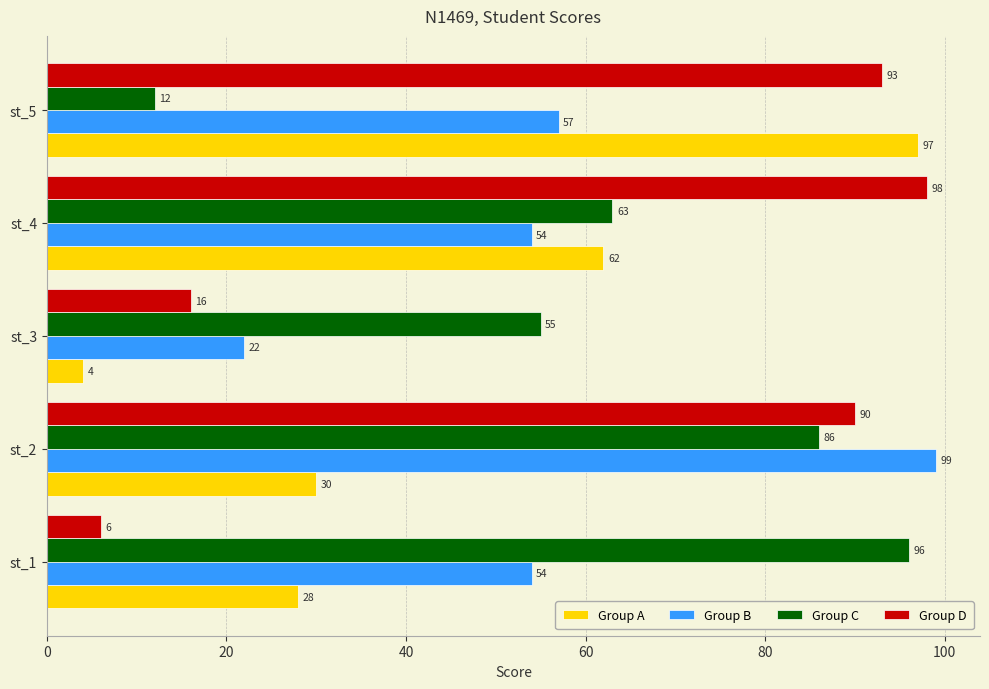

Is it true that Group B equals 78 at st_1?

False